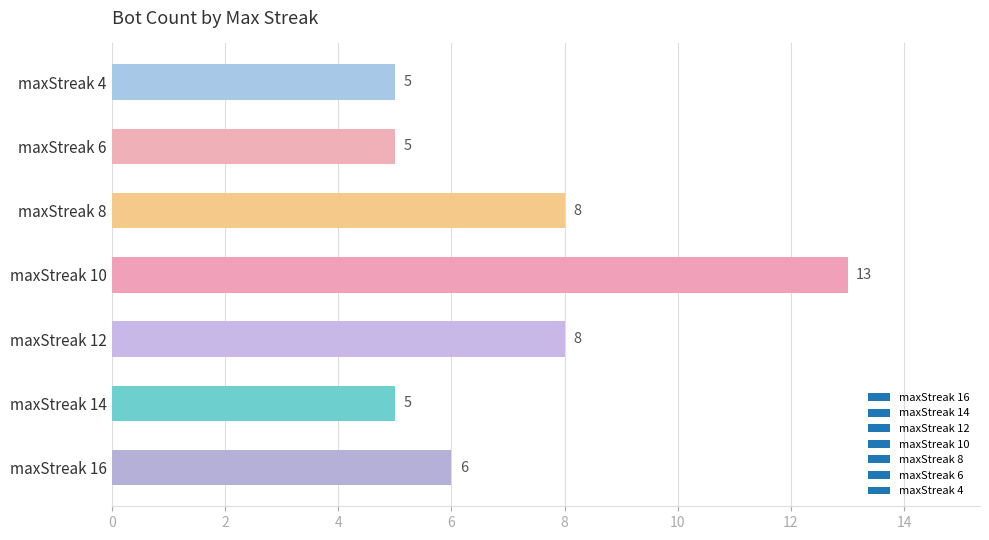

Reading bottom to top, what are all the values shown in this chart?

maxStreak 16=6	maxStreak 14=5	maxStreak 12=8	maxStreak 10=13	maxStreak 8=8	maxStreak 6=5	maxStreak 4=5